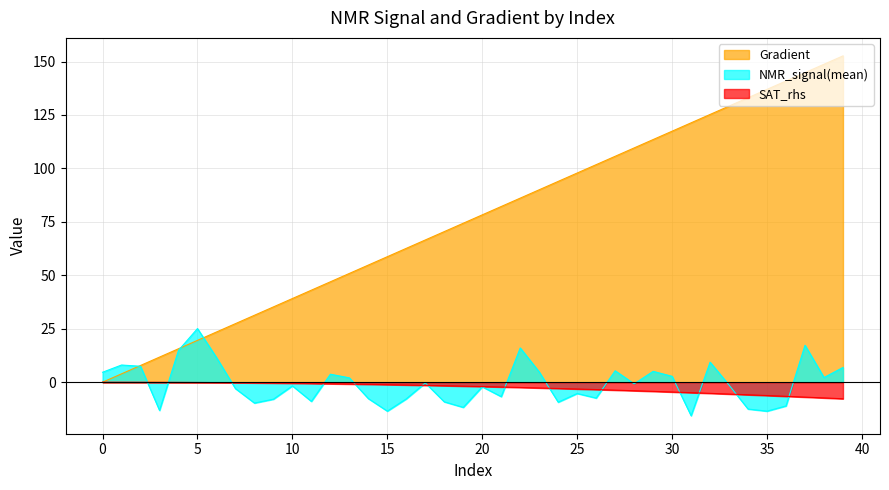

Read the SAT_rhs value at 12.

-0.7